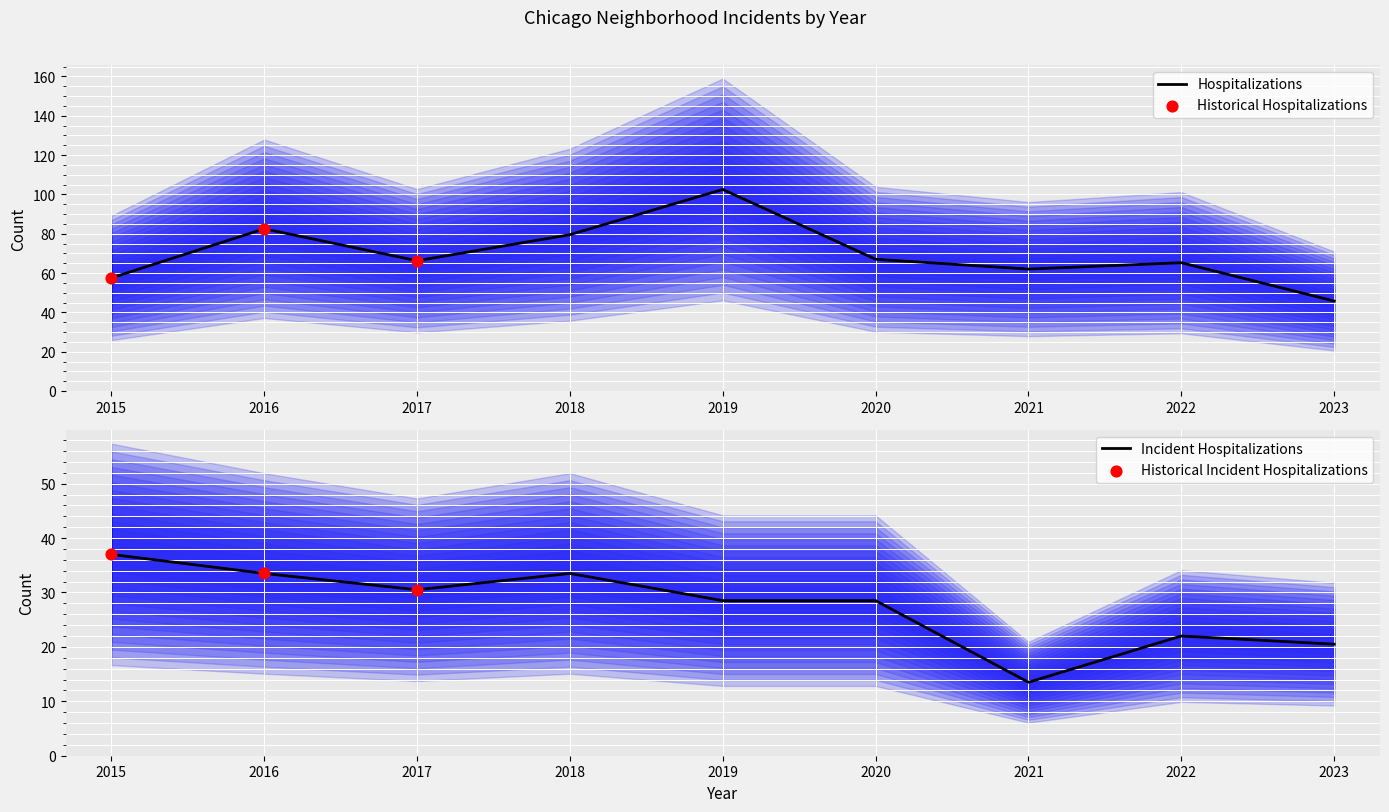

Is it true that Hospitalizations equals 45.8 at 2023?

True